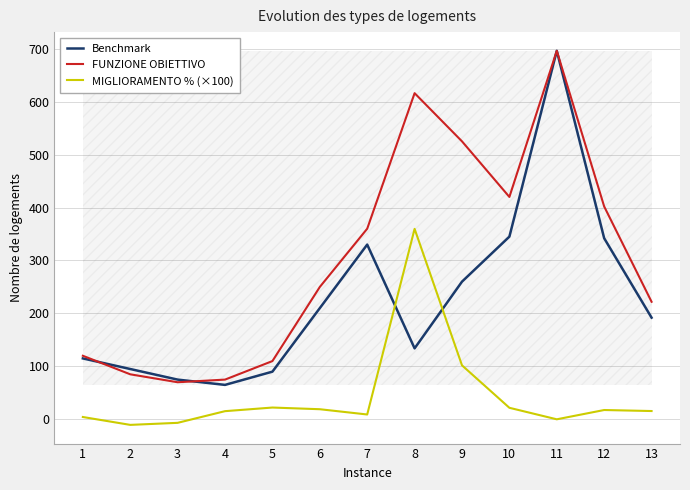

At how many categories does at least one series exceed 412?

4